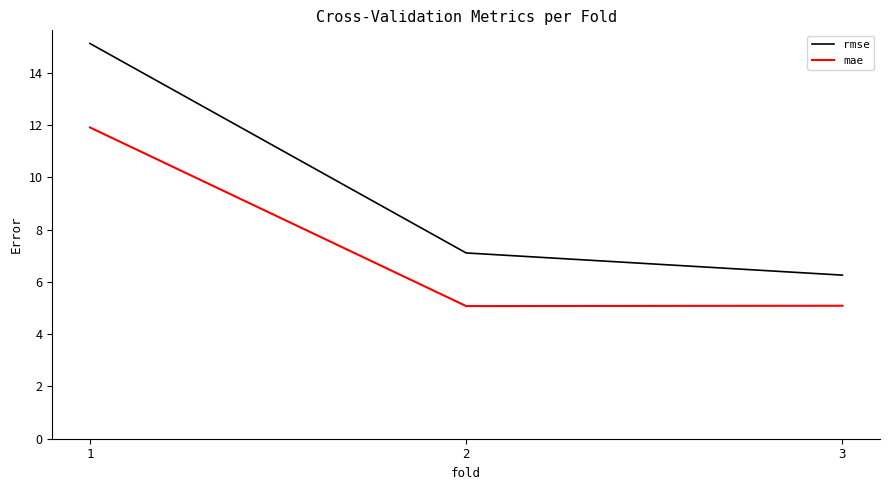

List the series in order of their overall mean, highest first.

rmse, mae